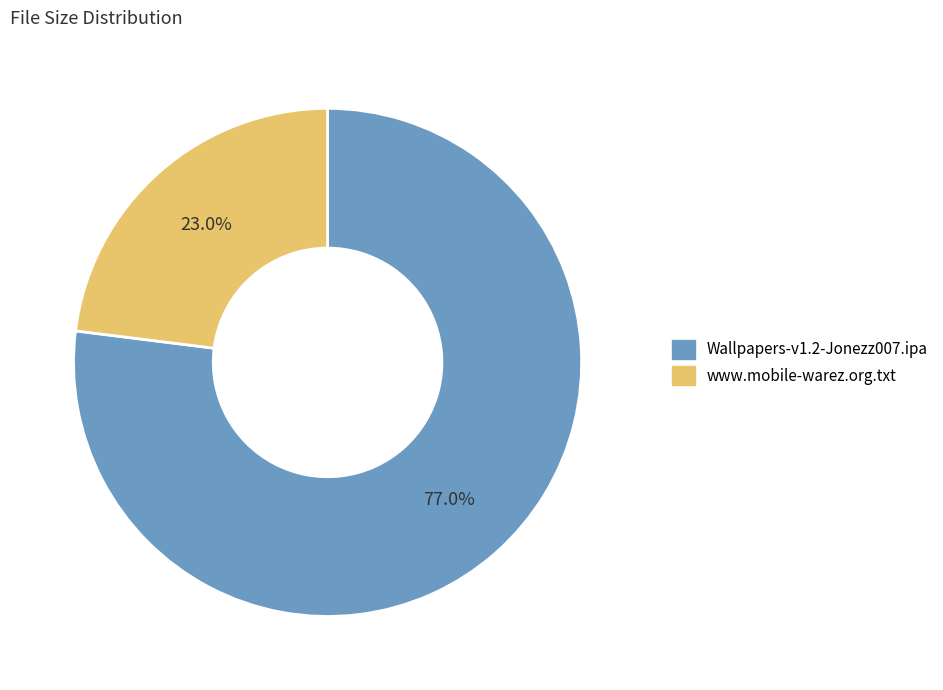

How many segments does this pie chart have?

2